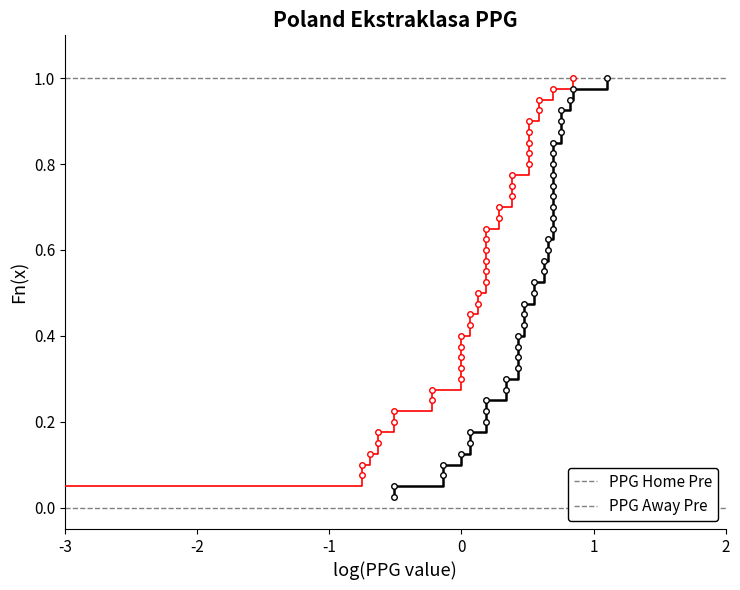

Where is PPG Away Pre nearest to the value 0?

-3